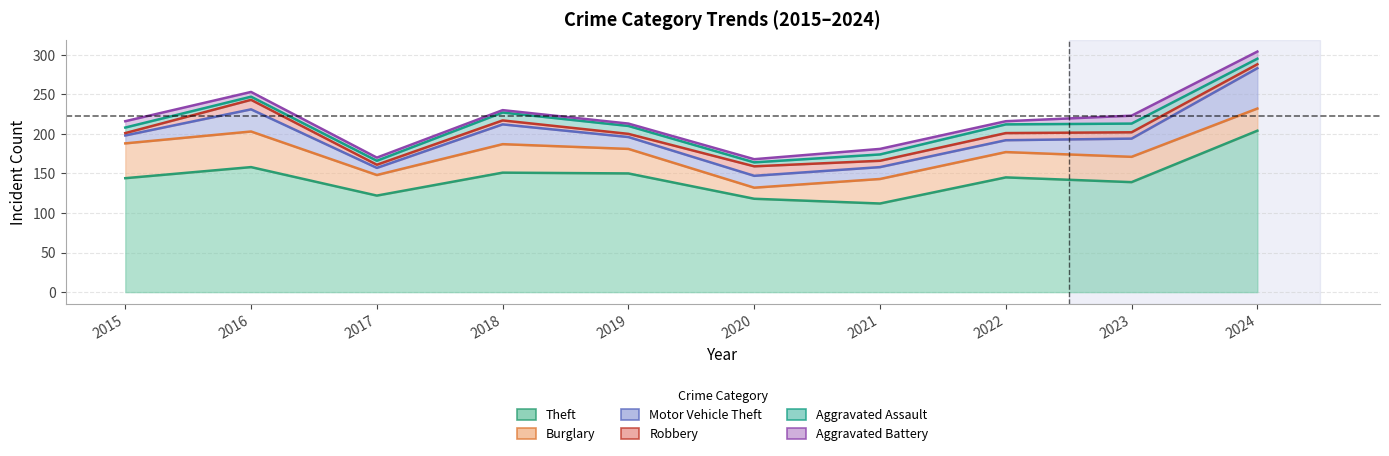

After their last crossing, which series has the higher values: Burglary or Motor Vehicle Theft?

Motor Vehicle Theft